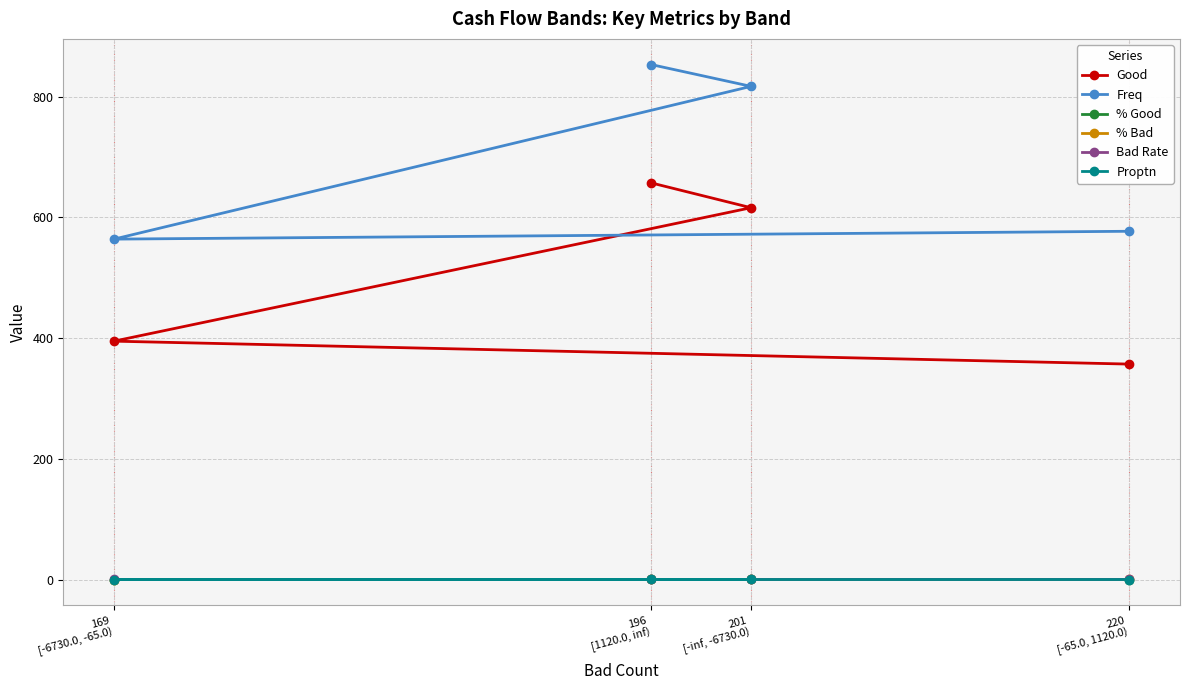

What is the spread (max minus min) of values at 169
[-6730.0, -65.0)?

563.8